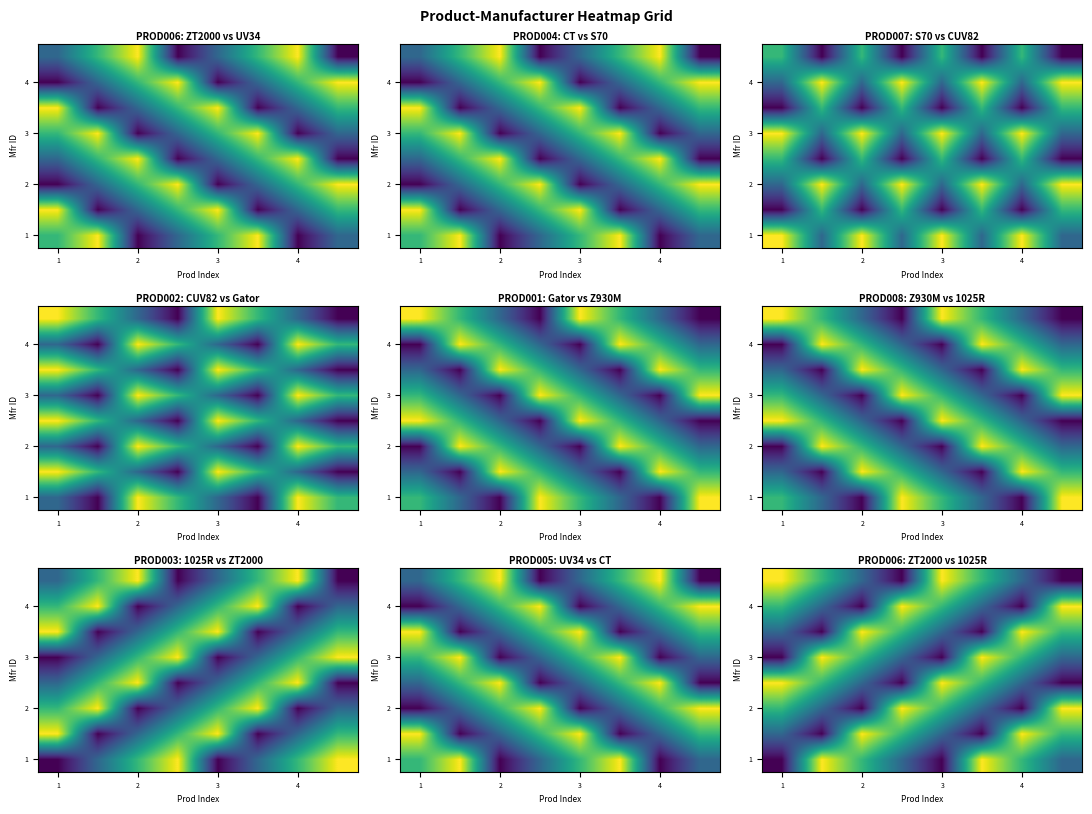

Which has a higher value, 4 or 3?

4